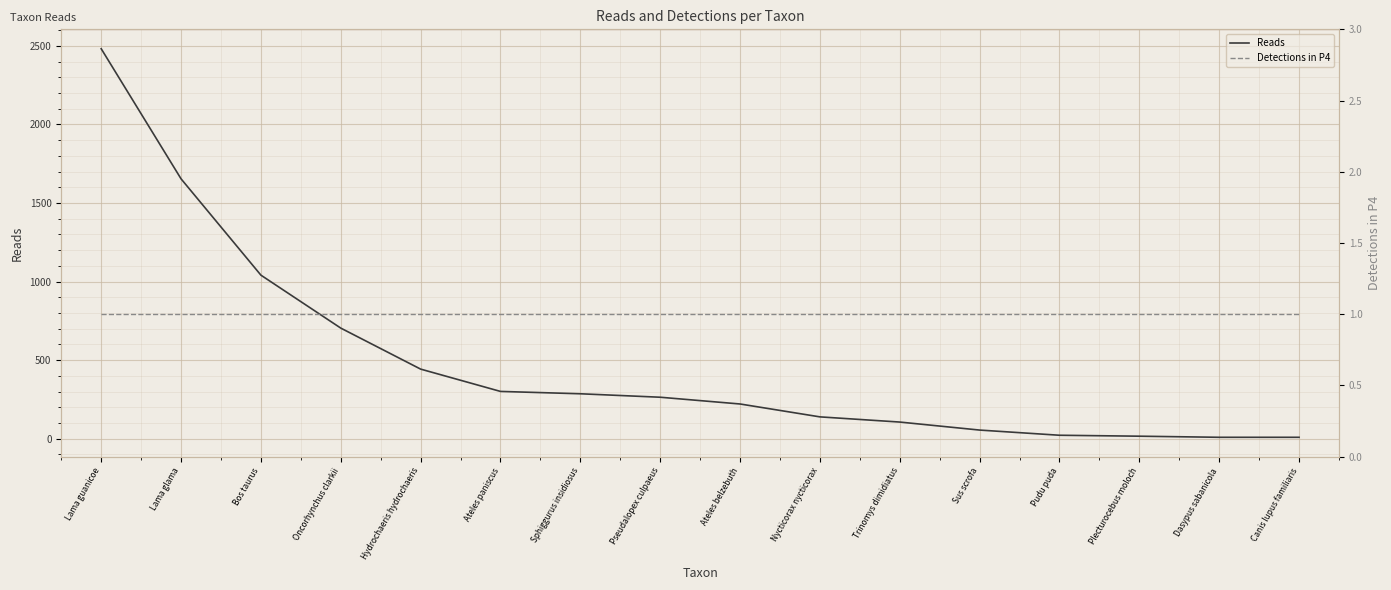

How many values in the Reads series are below 264?

8